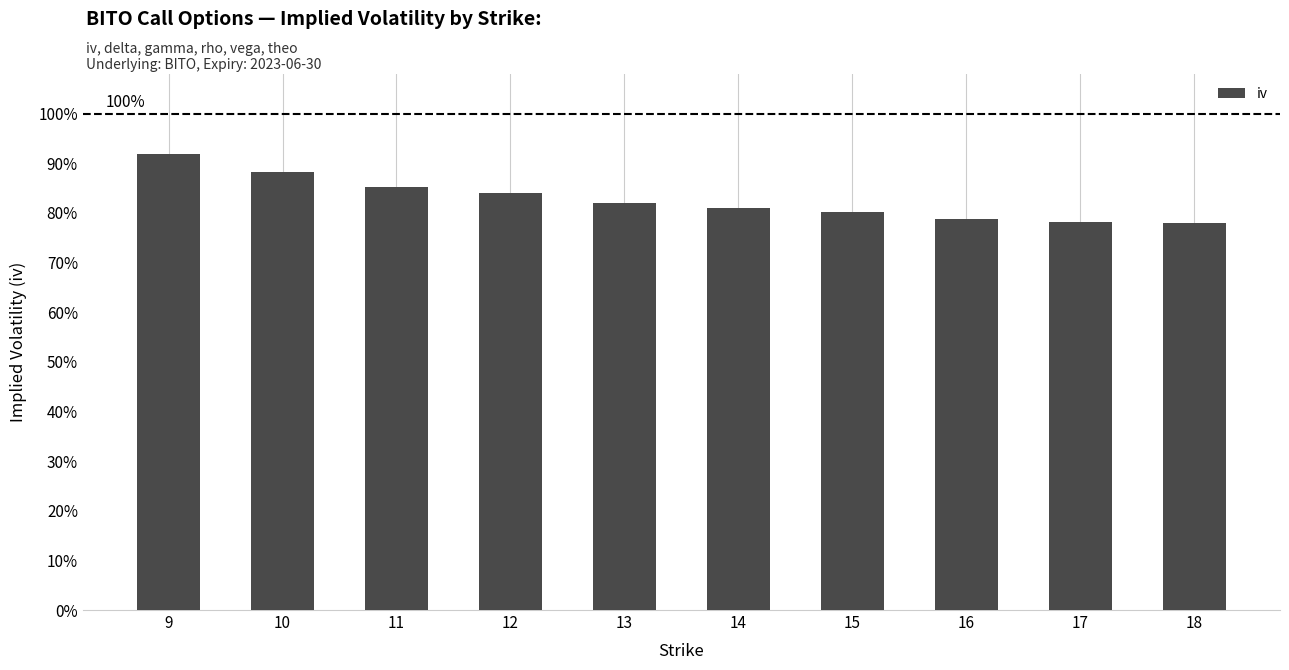

Reading left to right, transcribe all the data shown in this chart.

0.9	0.9	0.9	0.8	0.8	0.8	0.8	0.8	0.8	0.8